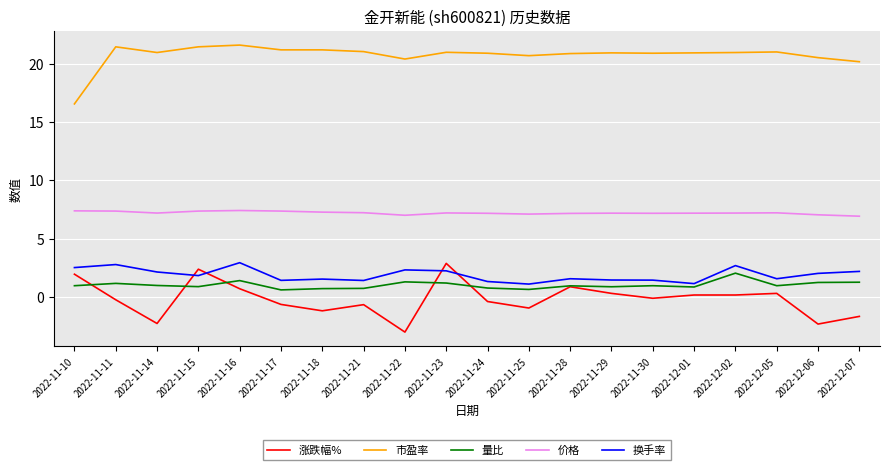

What is the difference between the highest and lowest values at 2022-11-21?

21.8